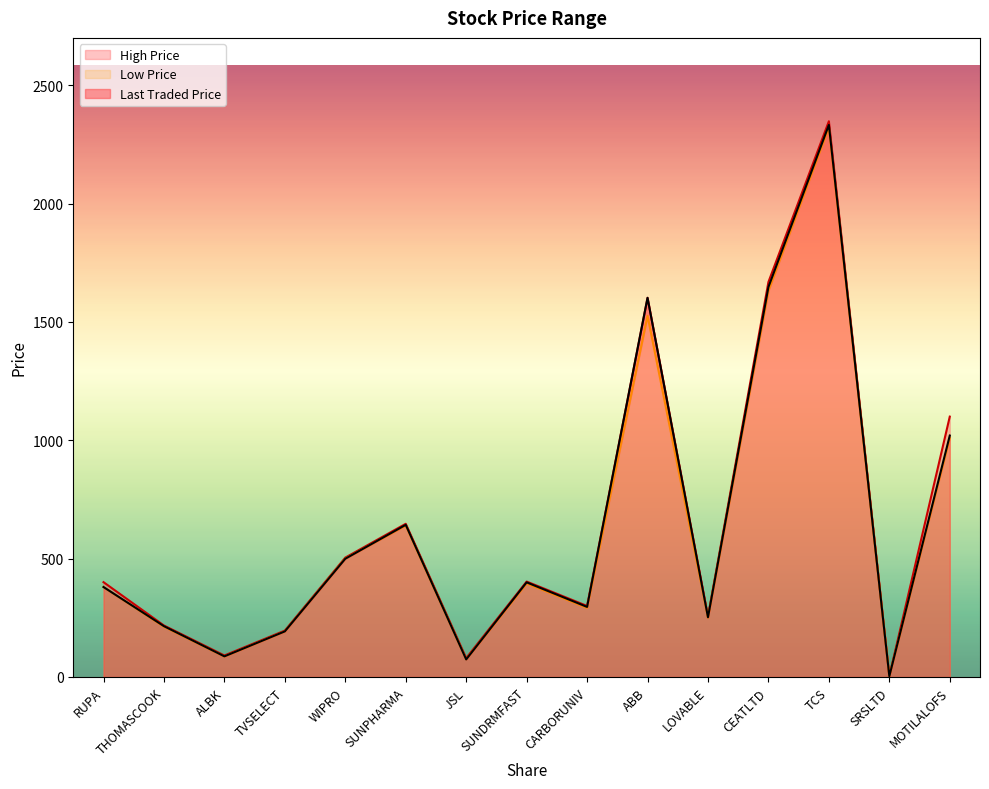

How many times do Last Traded Price and Low Price cross each other?

4